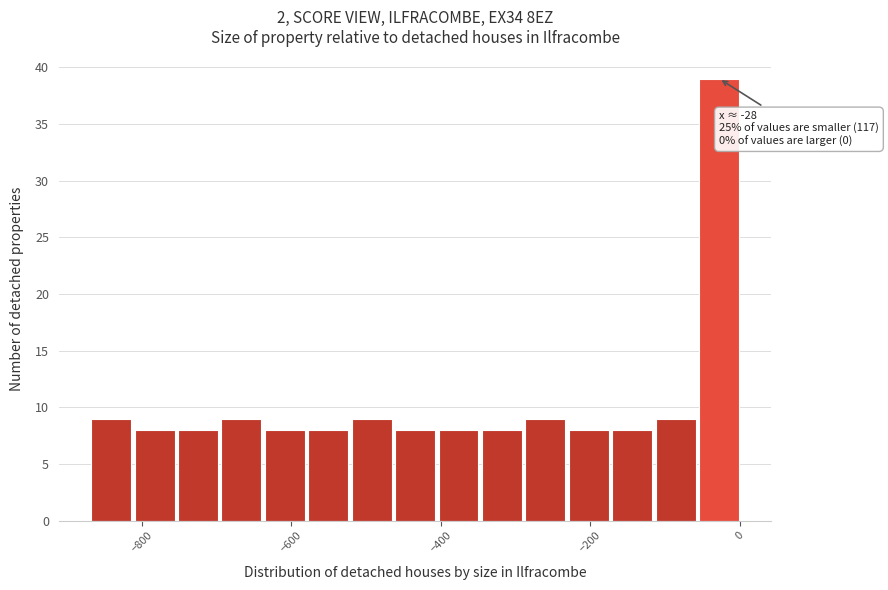

Read against the x-axis, roughly where is the centre of the tallest bar?

-20